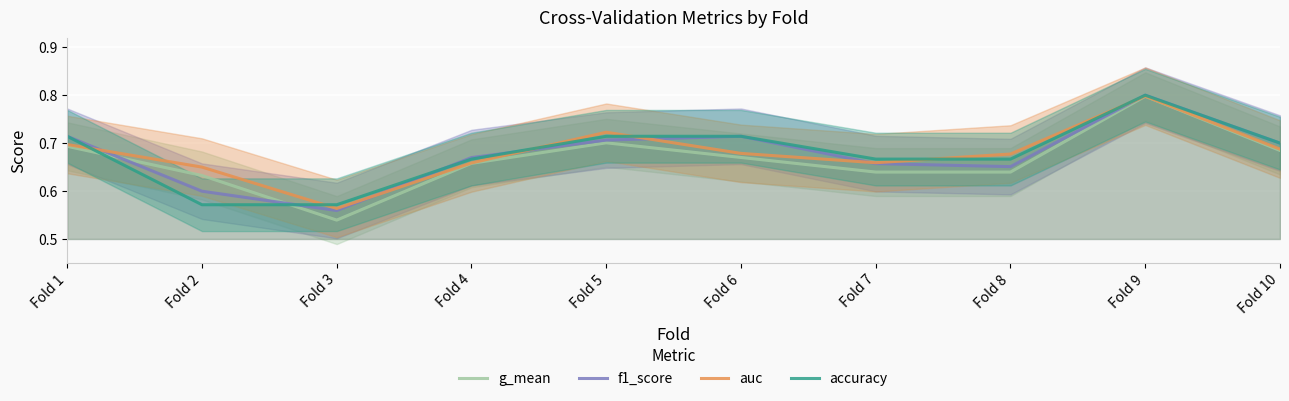

What is the smallest value displayed?

0.5